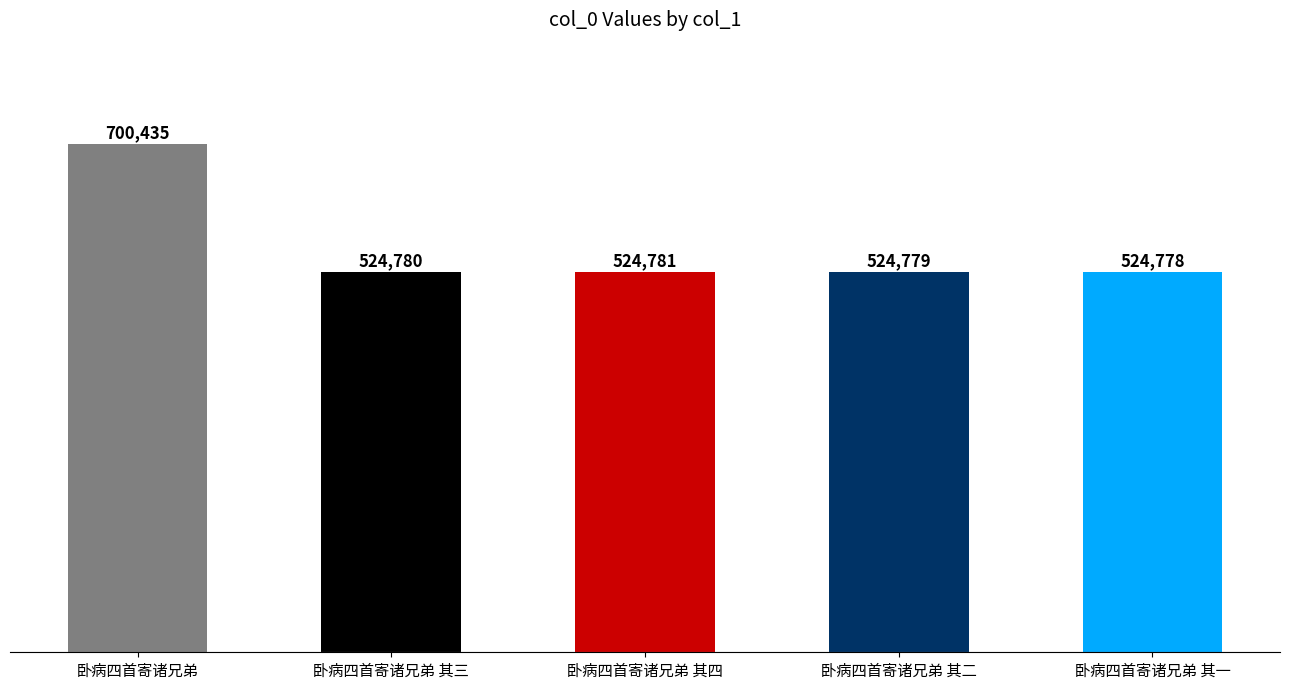

Read the value at 卧病四首寄诸兄弟 其三, to the nearest 50.

524800